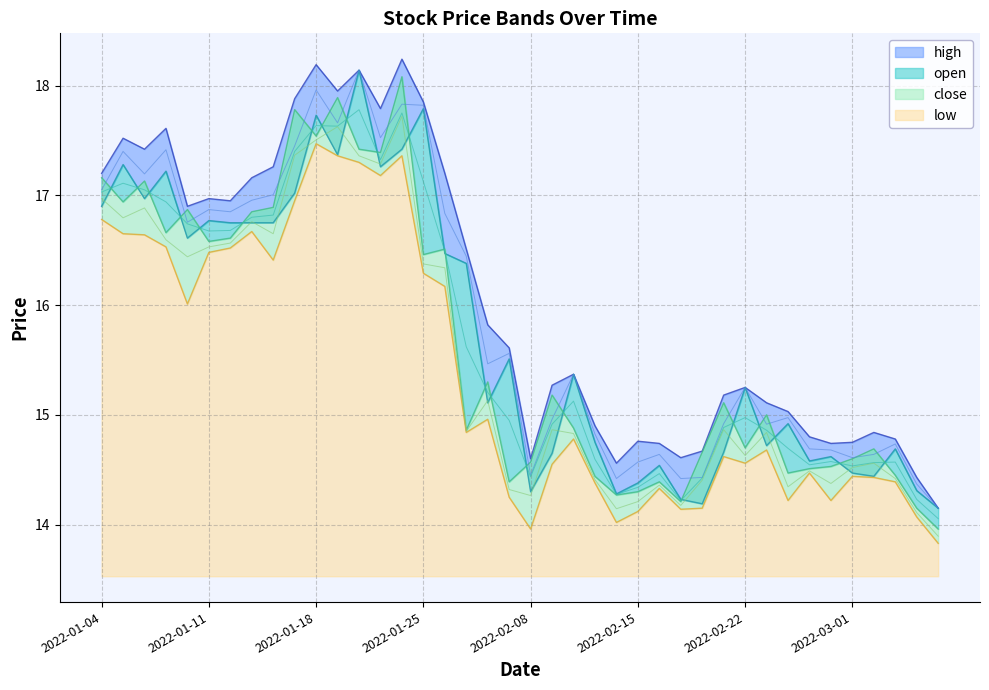

At how many categories does at least one series exceed 15?

26